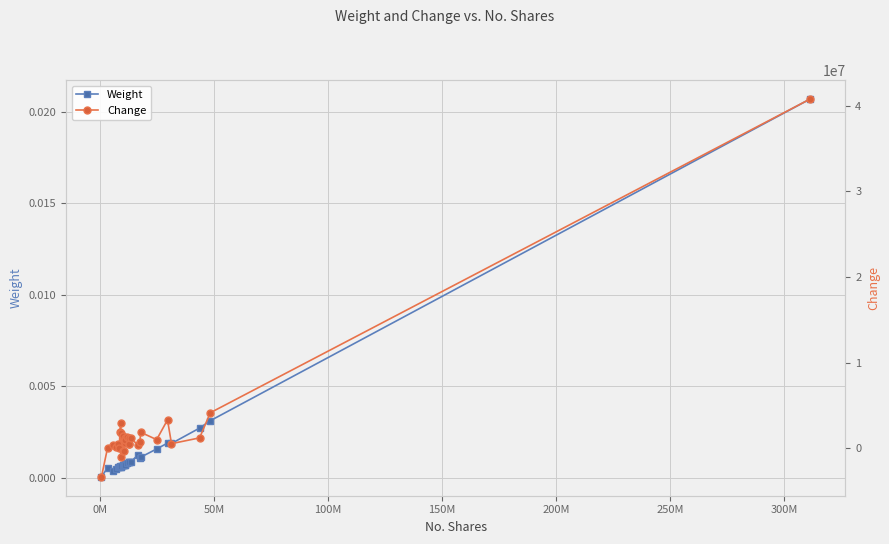

List the series in order of their overall mean, lowest first.

Weight, Change